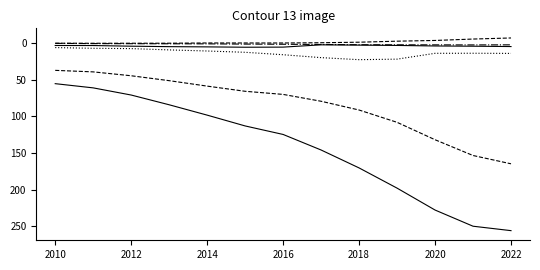

True or false: 营业收入 has a value of 15592100027.2 at 11.

False